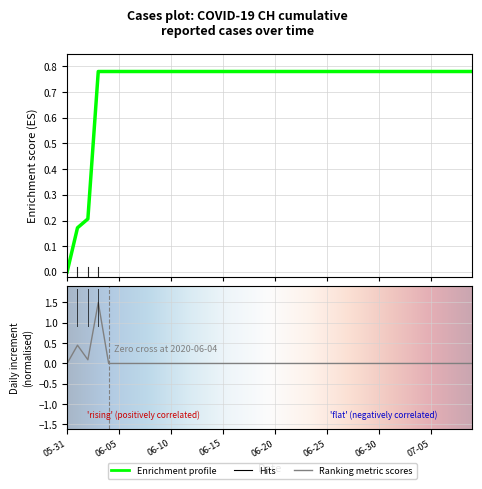

Where is the data nearest to the value 0?

05-31